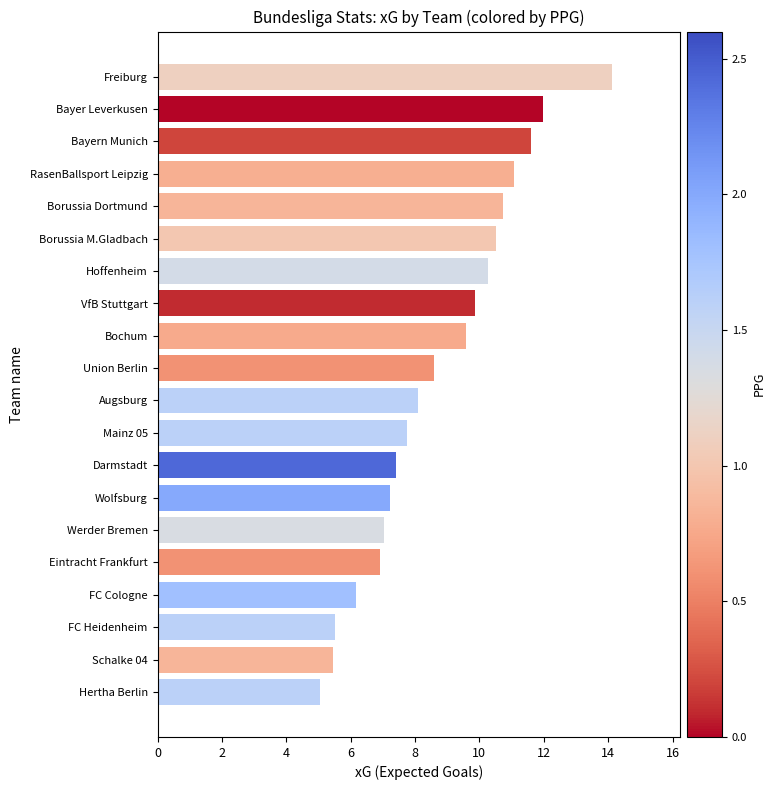

The value at RasenBallsport Leipzig is 14.5. True or false?

False